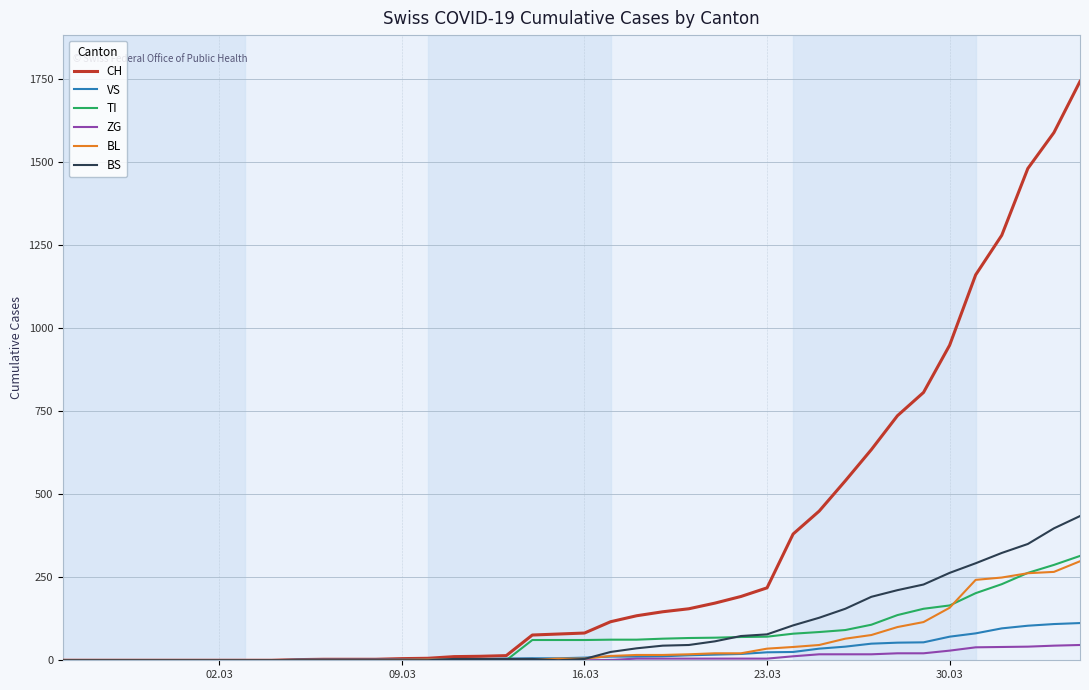

What is the maximum value shown in the chart?

1742